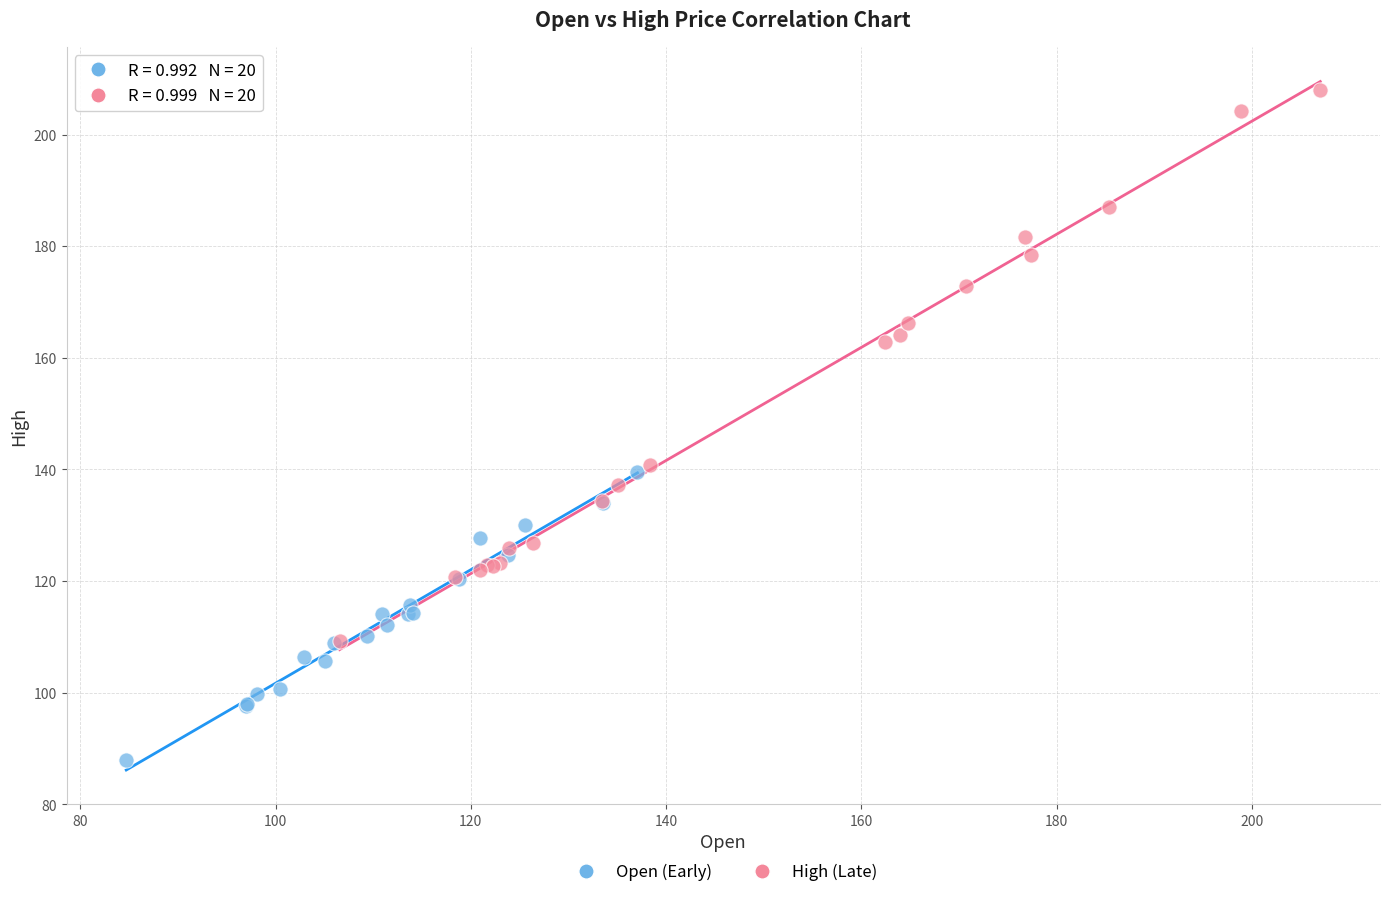

Which series contains the highest Y value?

High (Late)